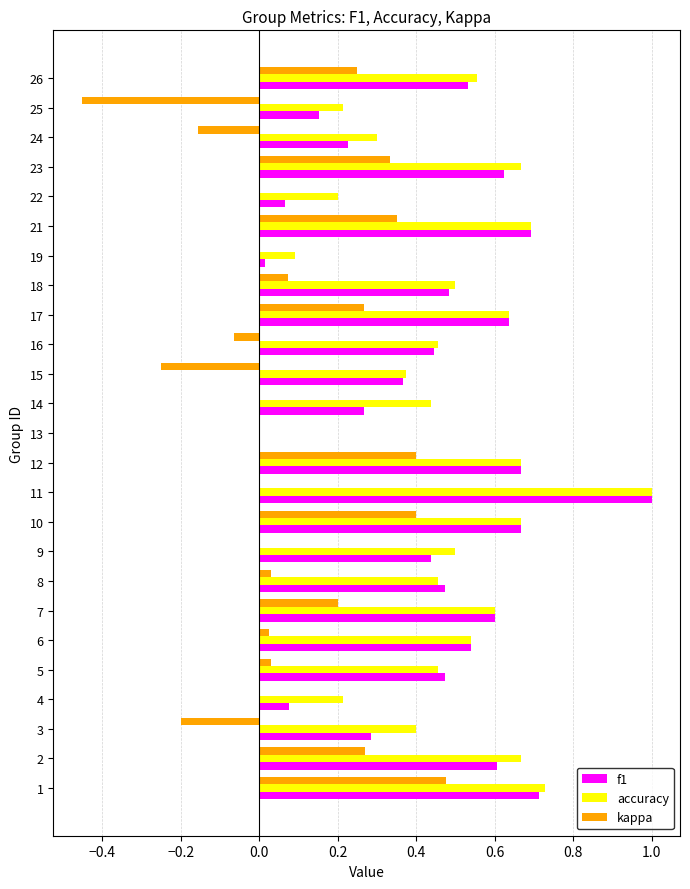

True or false: f1 has a value of 0.5 at 6.

True